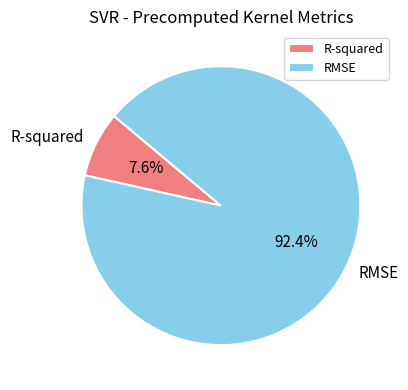

Which slice is the largest?

RMSE